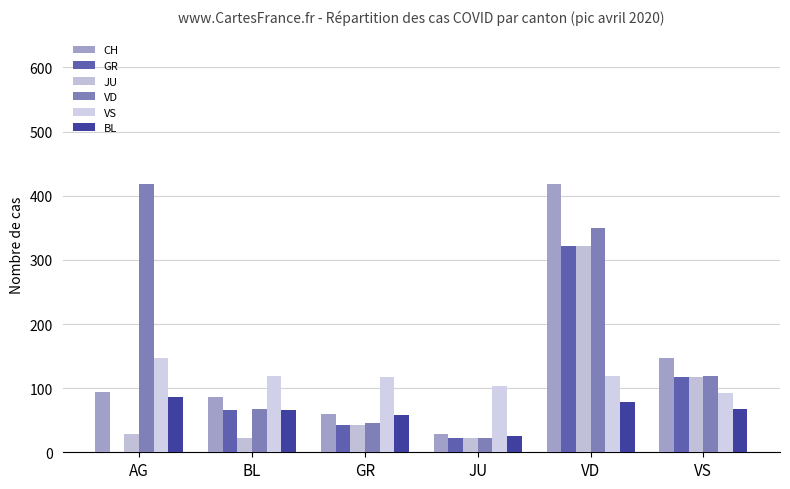

At which category does the chart reach its minimum across all series?

AG